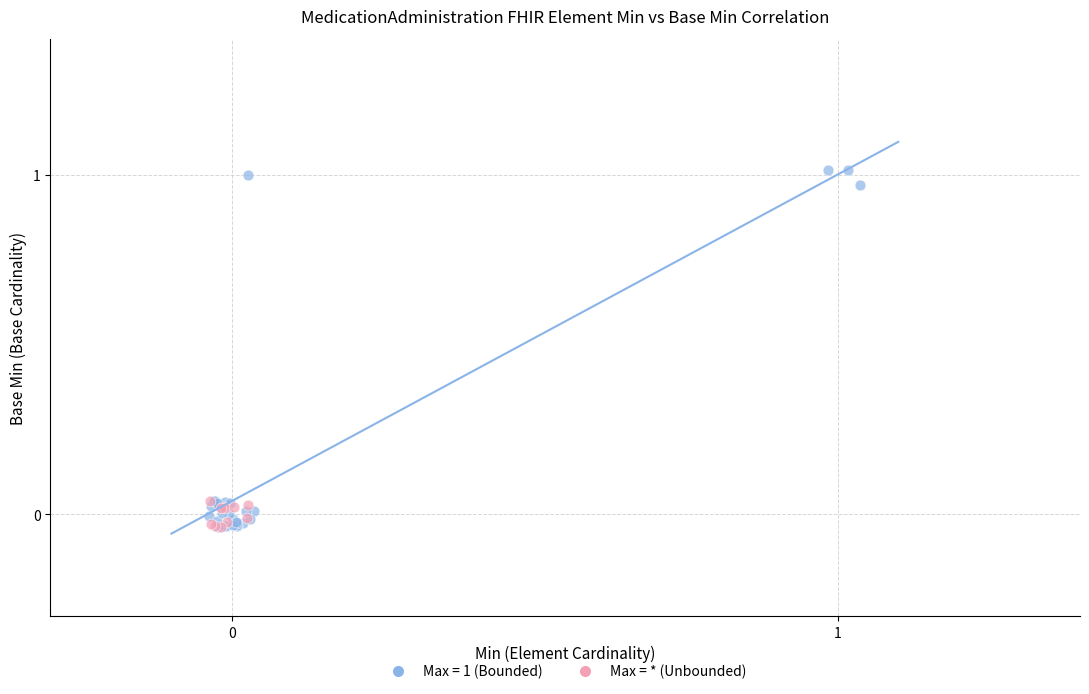

Which series has the largest Y range (max minus min)?

Max = 1 (Bounded)